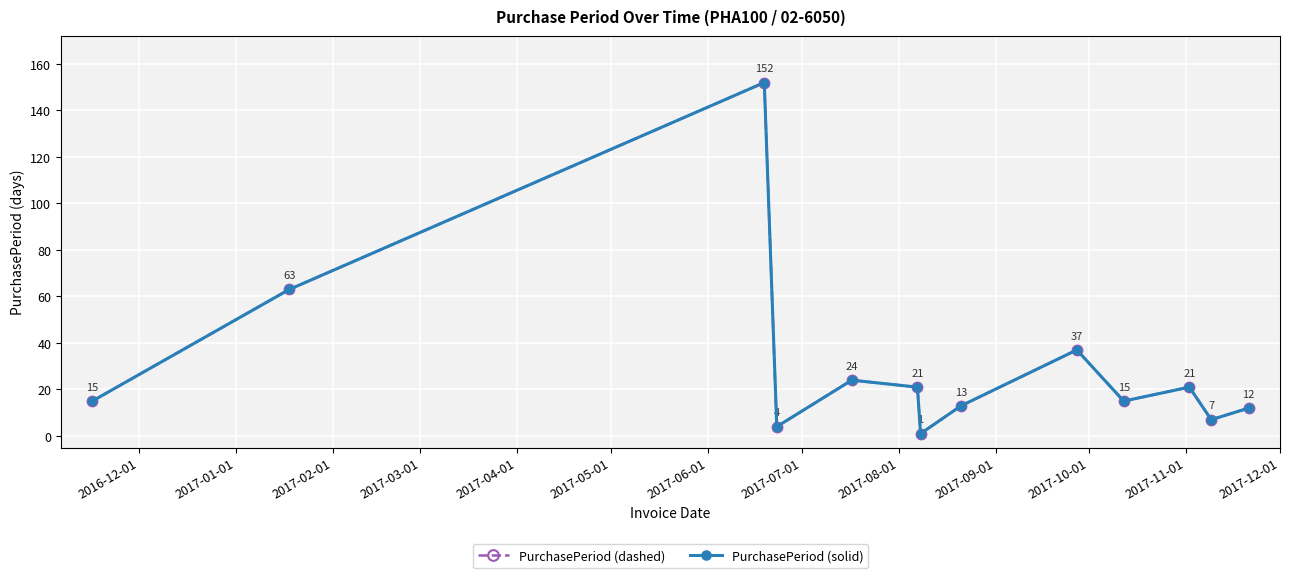

Does the chart have visible grid lines?

Yes